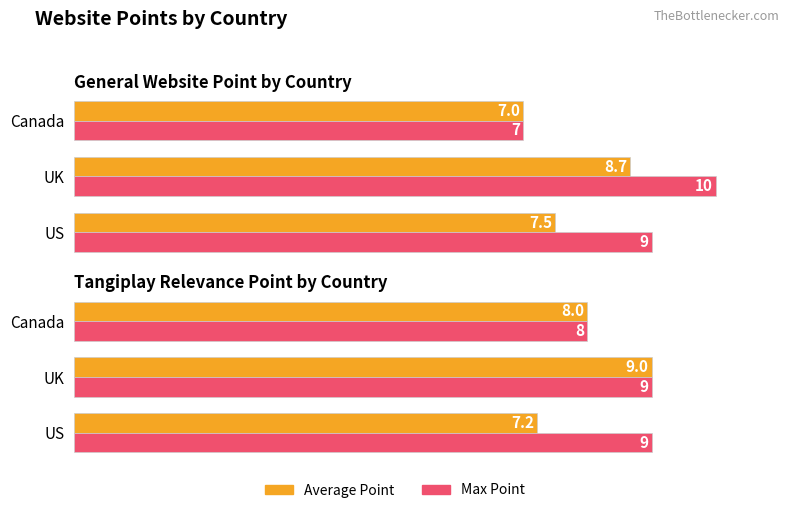

Are the bars grouped side by side (vs. stacked)?

Yes